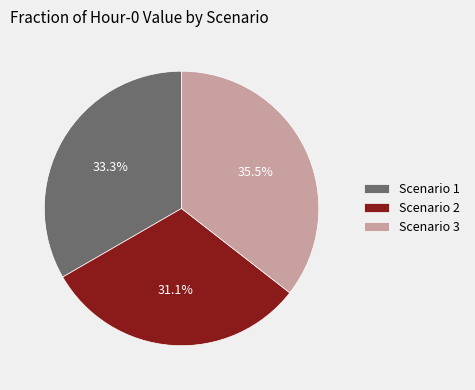

How many slices are in this pie chart?

3